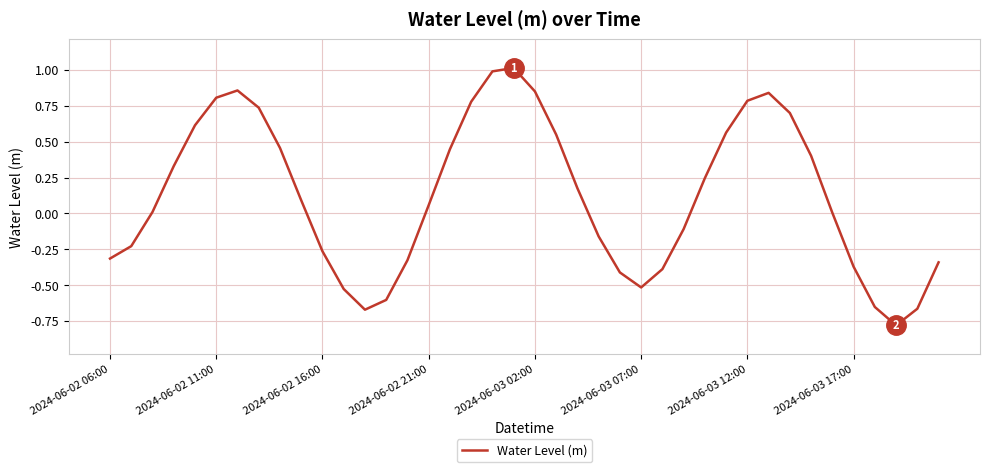

What is the difference between the maximum and minimum values?

1.8